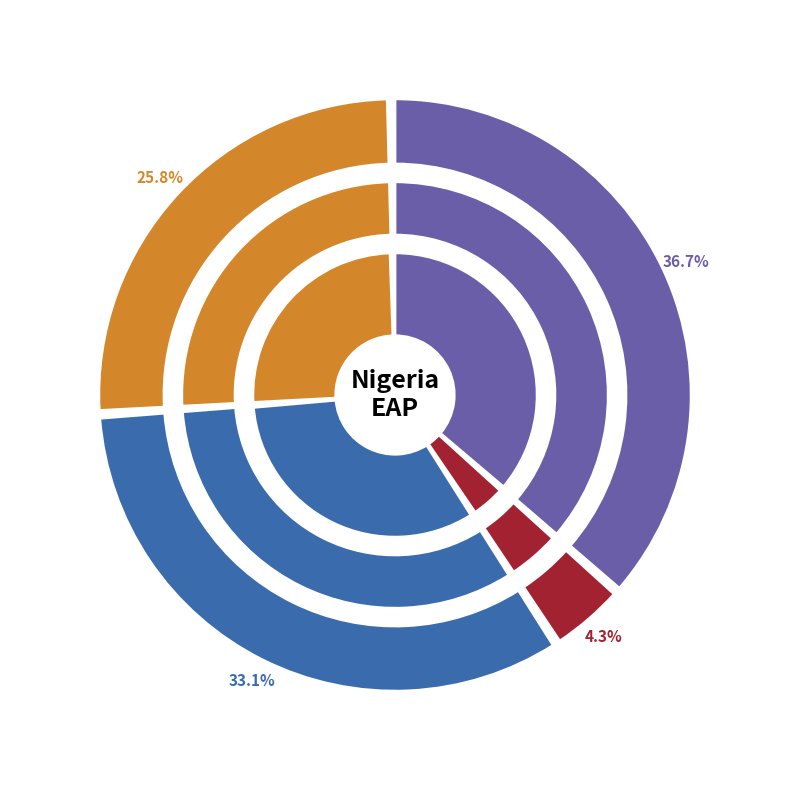

To the nearest percent, what percentage of the pie is age_aggregate_total?

37%